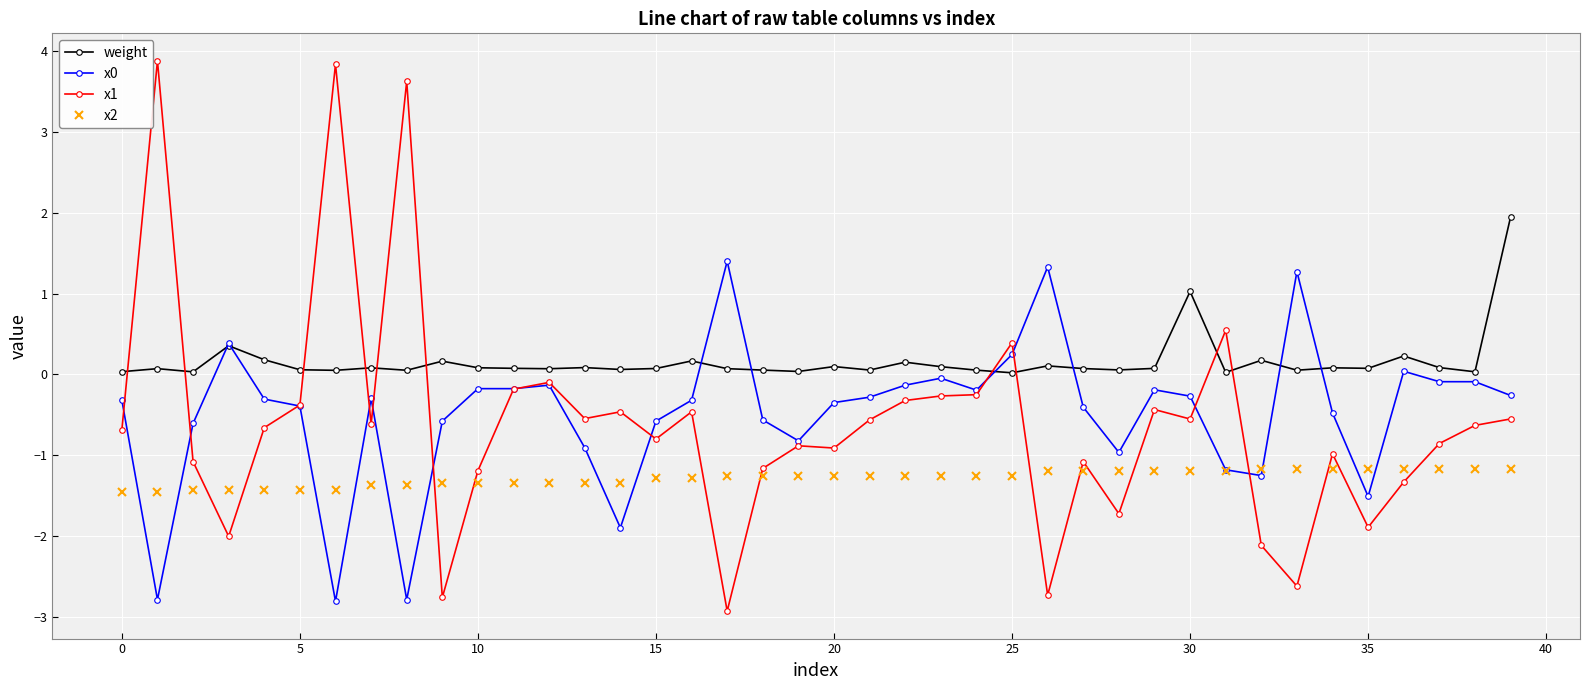

True or false: x1 has more than 1 points higher than both neighbors.

True